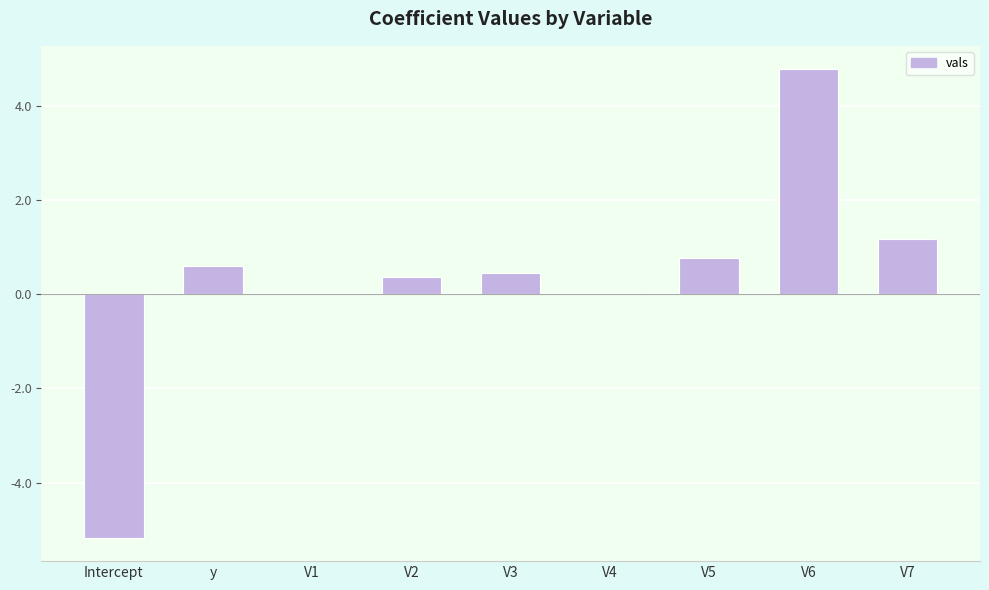

What is the sum of all values?

3.0